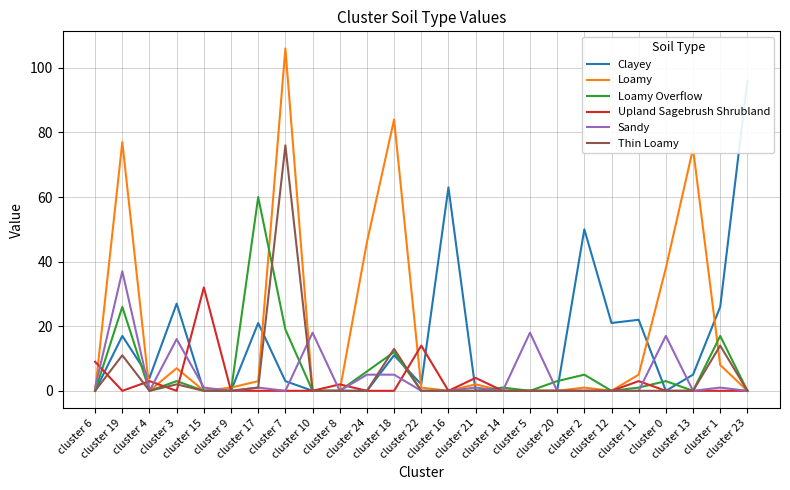

Which series changed the most between cluster 6 and cluster 9?

Upland Sagebrush Shrubland